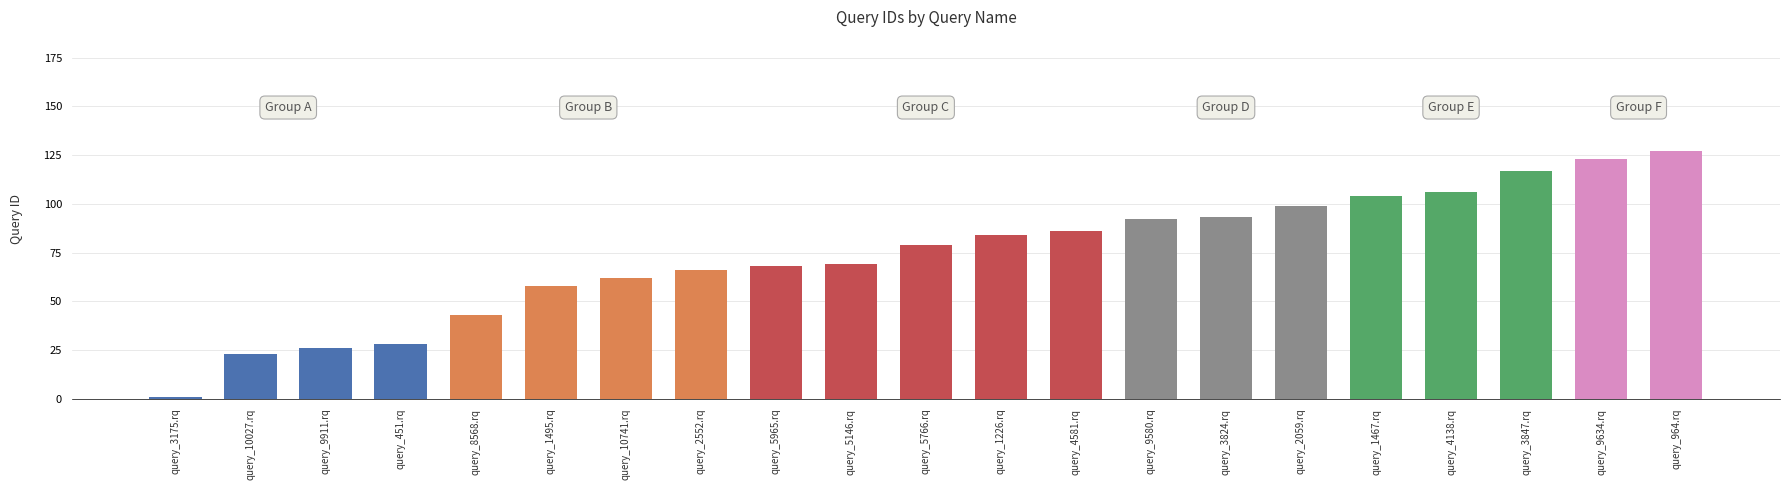

Reading left to right, what are all the values shown in this chart?

query_3175.rq=1	query_10027.rq=23	query_9911.rq=26	query_451.rq=28	query_8568.rq=43	query_1495.rq=58	query_10741.rq=62	query_2552.rq=66	query_5965.rq=68	query_5146.rq=69	query_5766.rq=79	query_1226.rq=84	query_4581.rq=86	query_9580.rq=92	query_3824.rq=93	query_2059.rq=99	query_1467.rq=104	query_4138.rq=106	query_3847.rq=117	query_9634.rq=123	query_964.rq=127